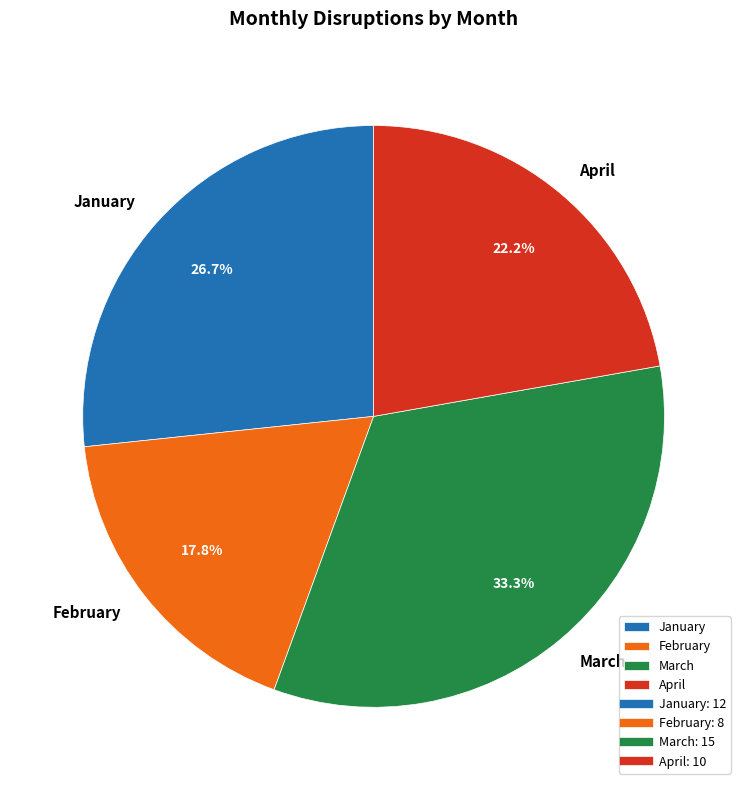

What is the ratio of the value at January to the value at April?

1.2